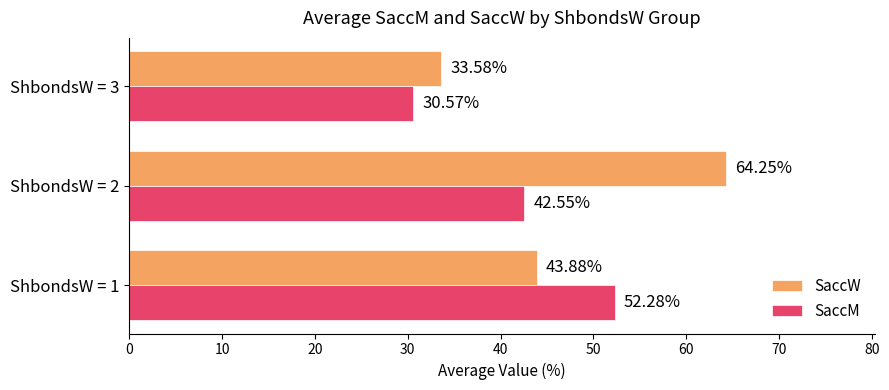

Count the number of data series in this chart.

2